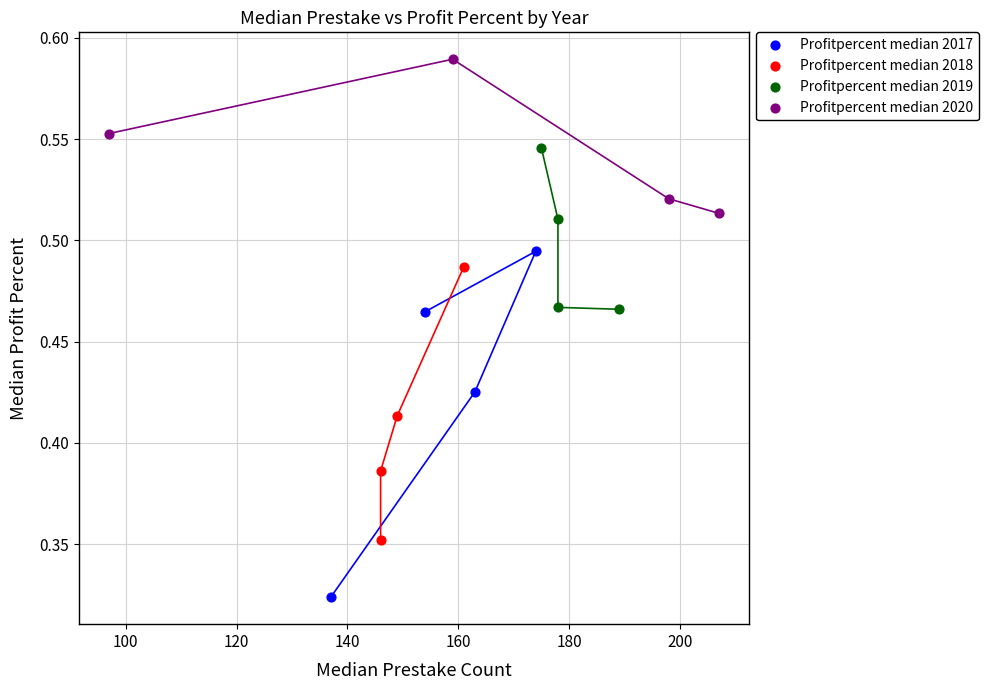

Which series contains the highest Y value?

Profitpercent median 2020